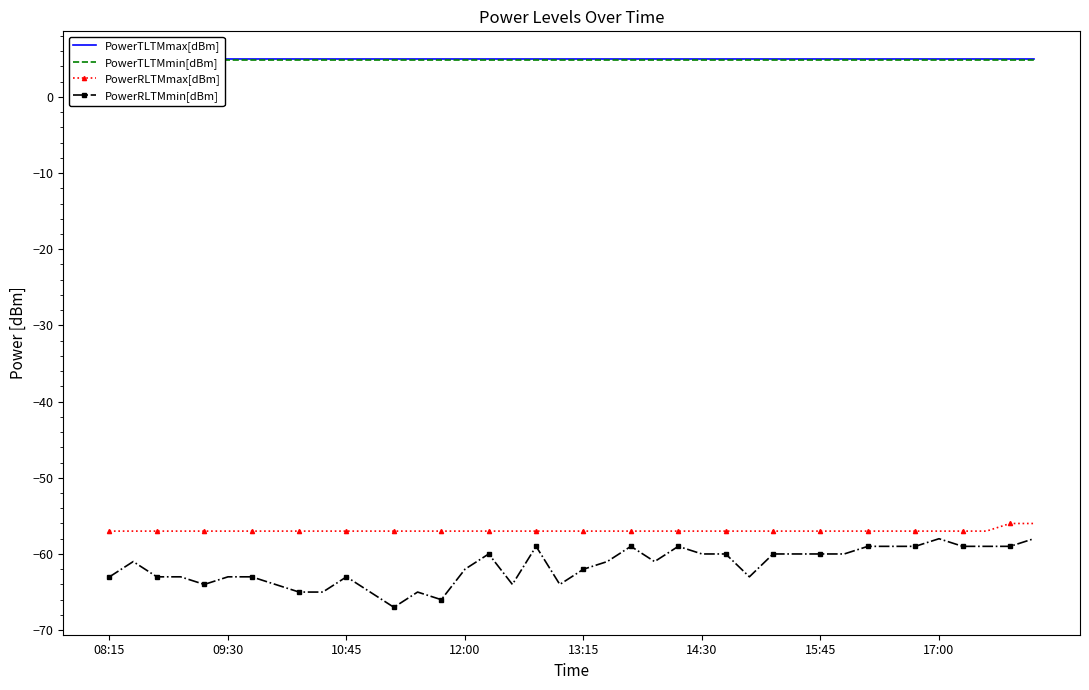

At which label is PowerTLTMmin[dBm] closest to 4?

08:15